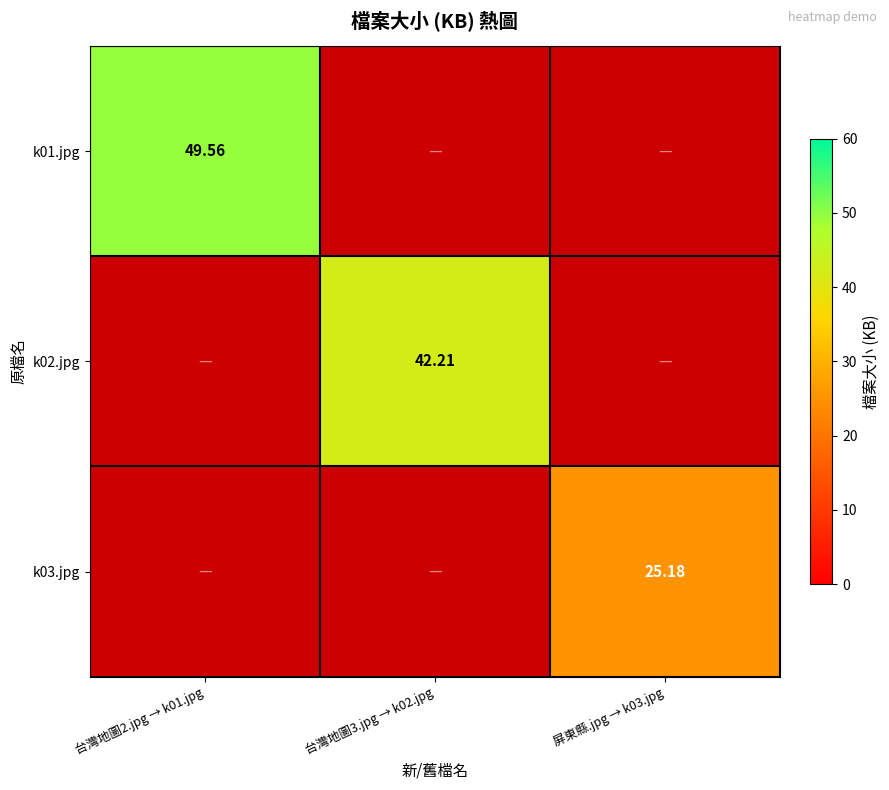

How many values in the k02.jpg series exceed 0?

1